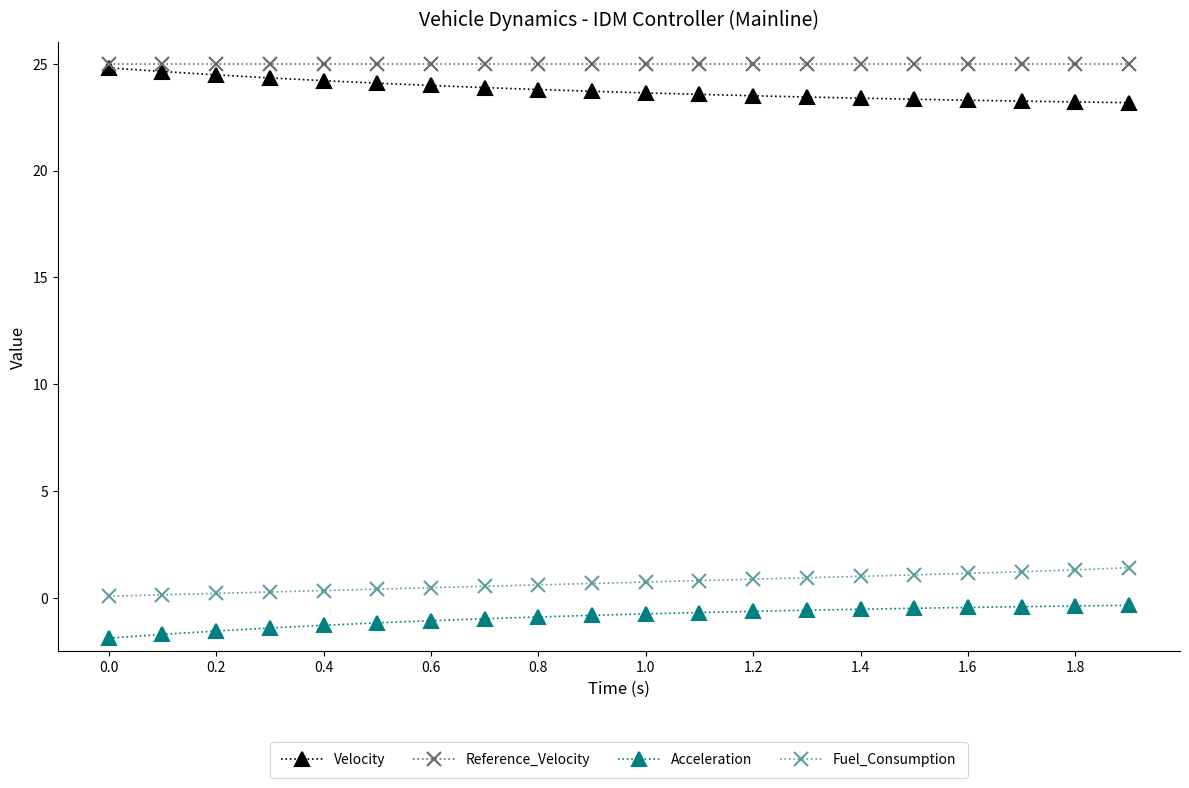

What is the value of the Fuel_Consumption point at the 17th from the left?

1.1